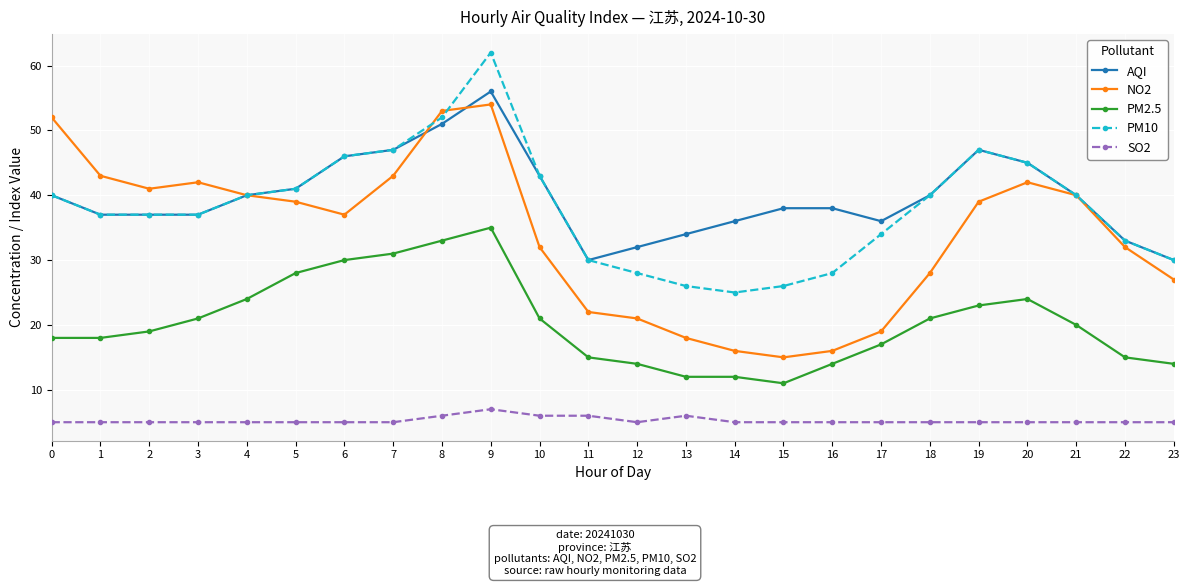

What are all the series names shown in the legend?

AQI, NO2, PM2.5, PM10, SO2